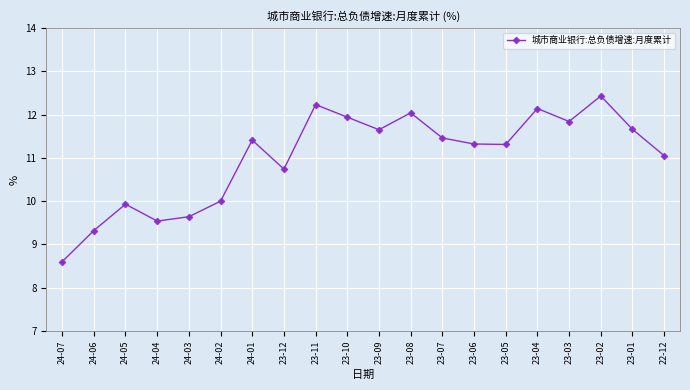

What is the label of the 6th point from the left?

24-02